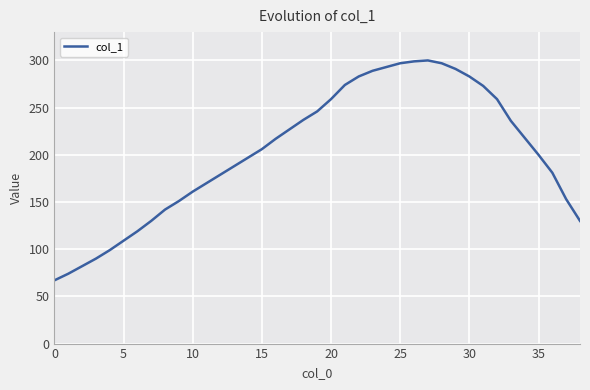

What is the minimum value shown in the chart?

67